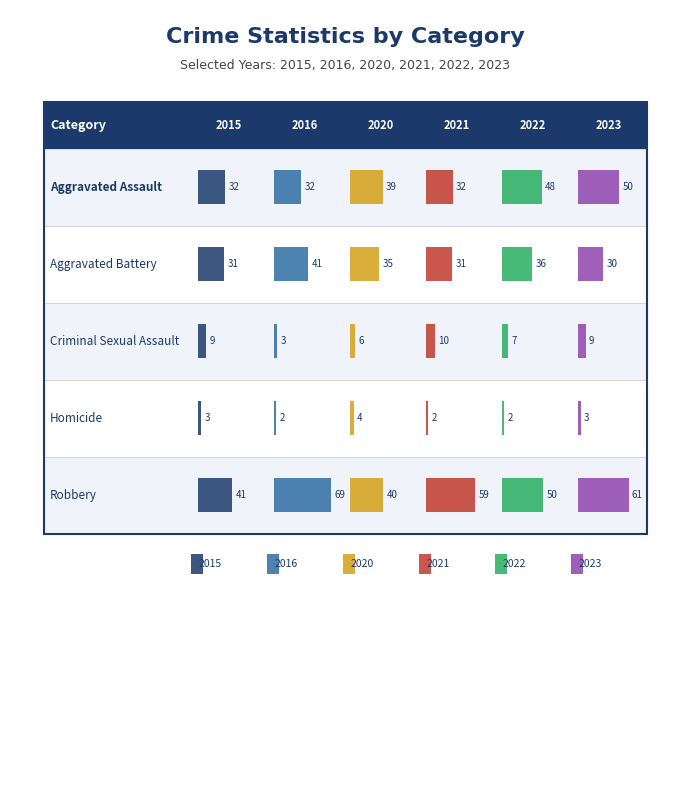

Which label corresponds to the largest value in the chart?

Robbery